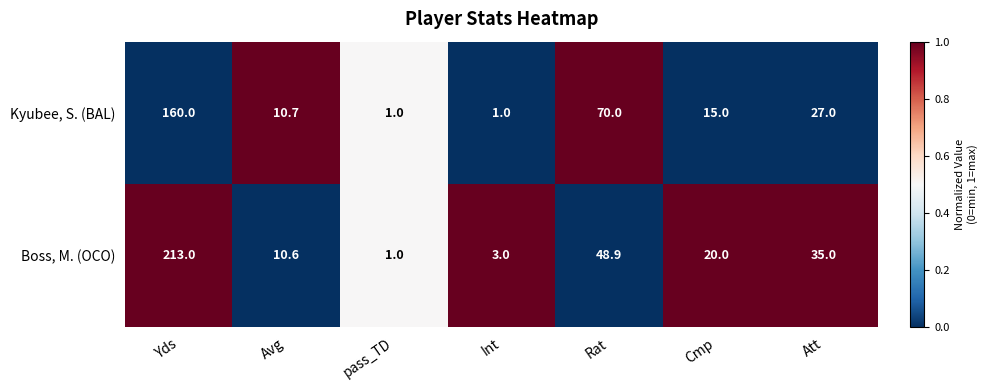

What is the maximum value shown in the chart?

213.0